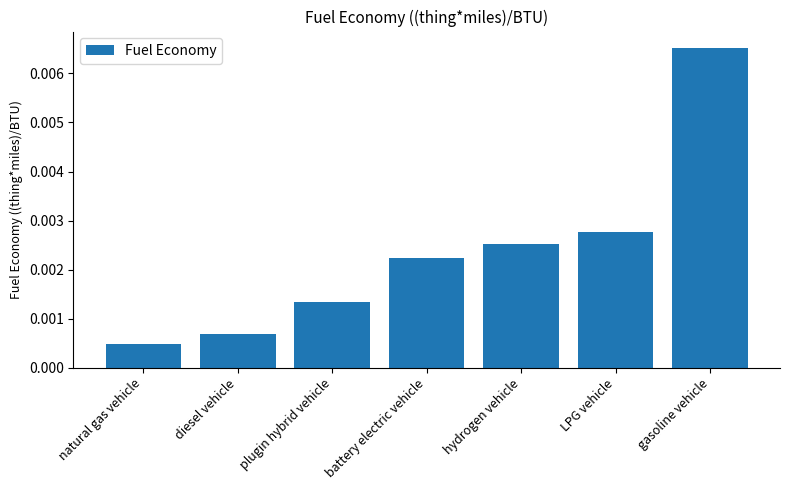

What is the label of the 1st bar from the left?

natural gas vehicle